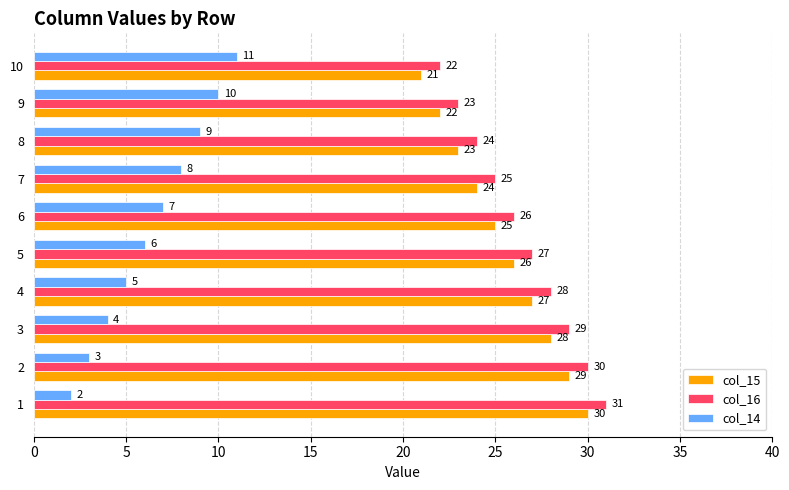

Is it true that col_15 equals 26 at 5?

True